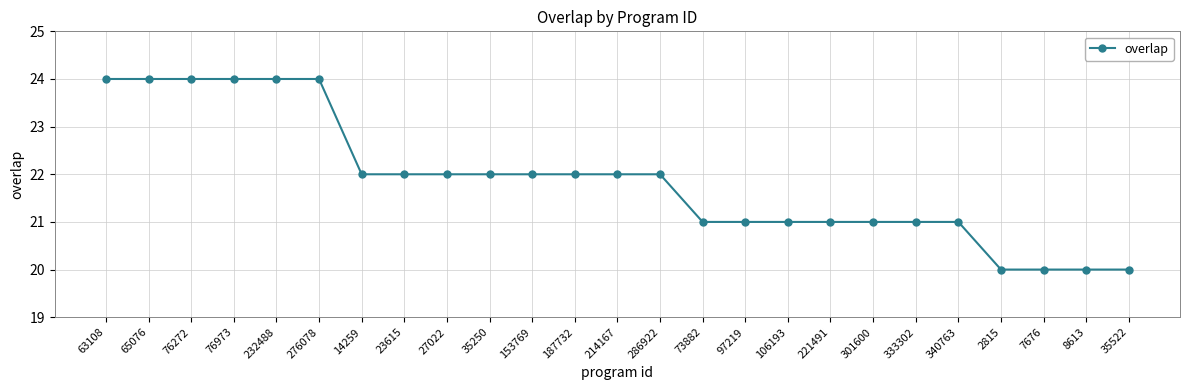

Reading left to right, what are all the values shown in this chart?

63108=24	65076=24	76272=24	76973=24	232488=24	276078=24	14259=22	23615=22	27022=22	35250=22	153769=22	187732=22	214167=22	286922=22	73882=21	97219=21	106193=21	221491=21	301600=21	333302=21	340763=21	2815=20	7676=20	8613=20	35522=20